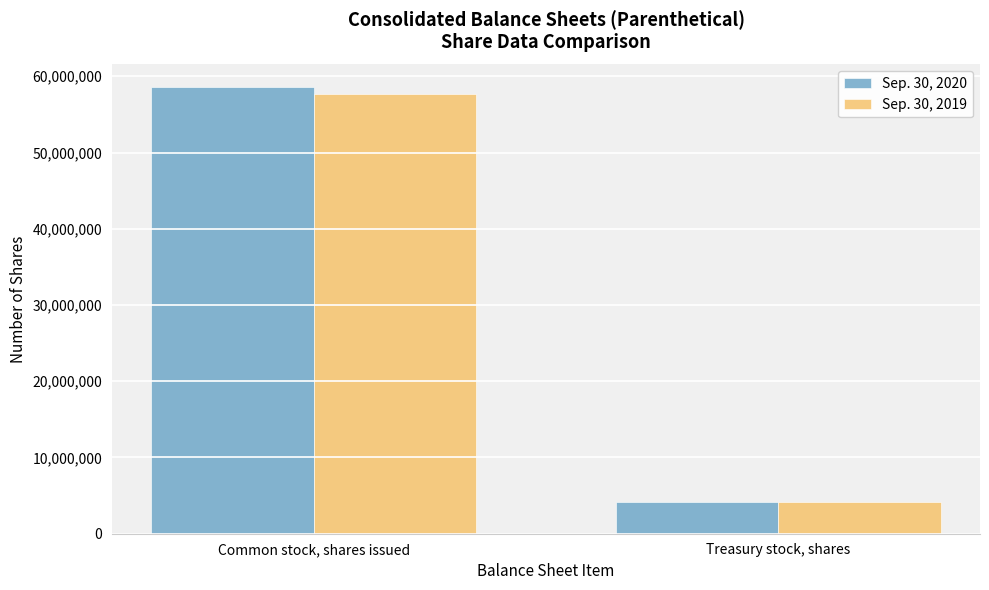

Rank the series by their average value, from lowest to highest.

Sep. 30, 2019, Sep. 30, 2020